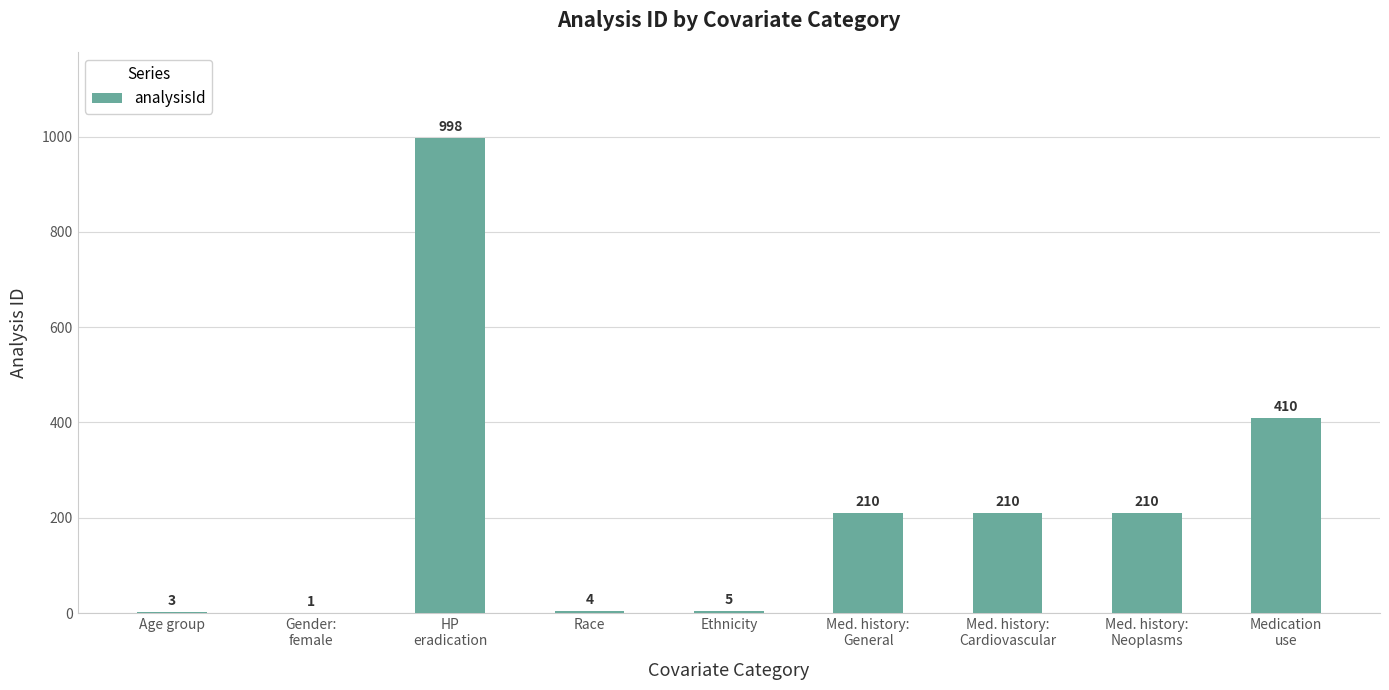

Is it true that the value at HP
eradication is 311?

False